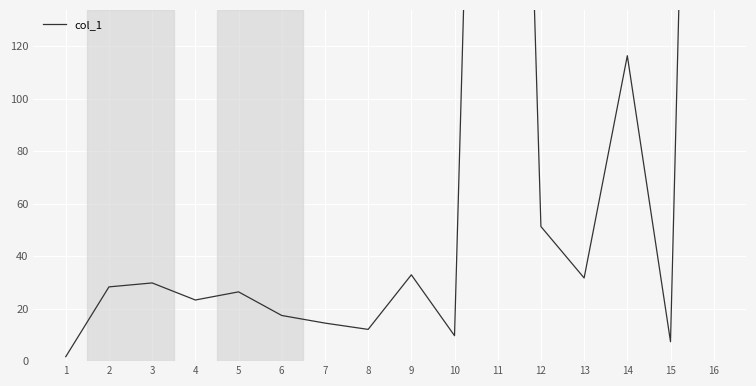

Read the value at 11.

604.5